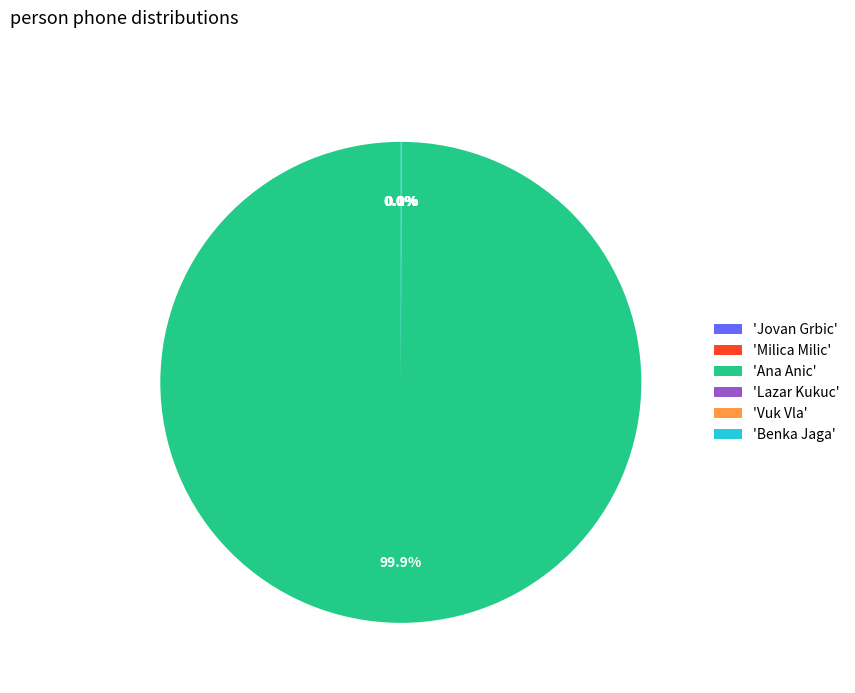

Which slice is the largest?

'Ana Anic'